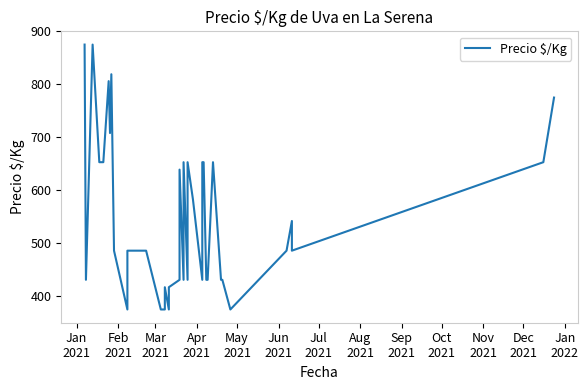

At which label does the data first exceed 486?

Jan
2021